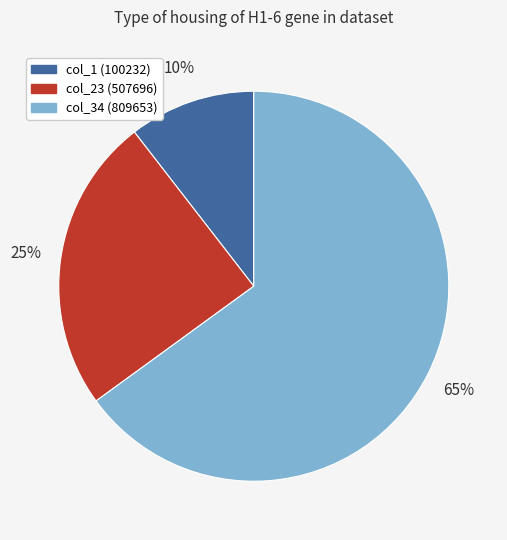

Count the number of slices in the pie.

3